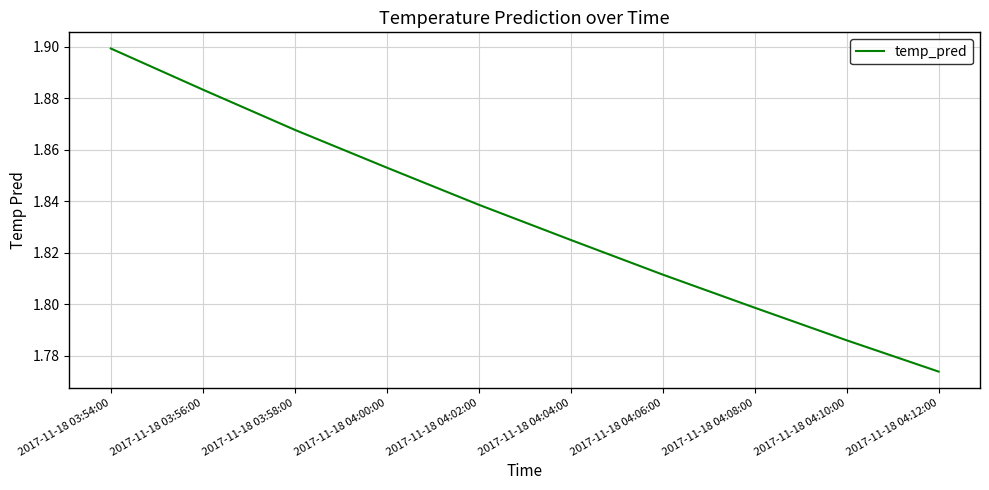

Which has a higher value, 2017-11-18 04:10:00 or 2017-11-18 03:56:00?

2017-11-18 03:56:00